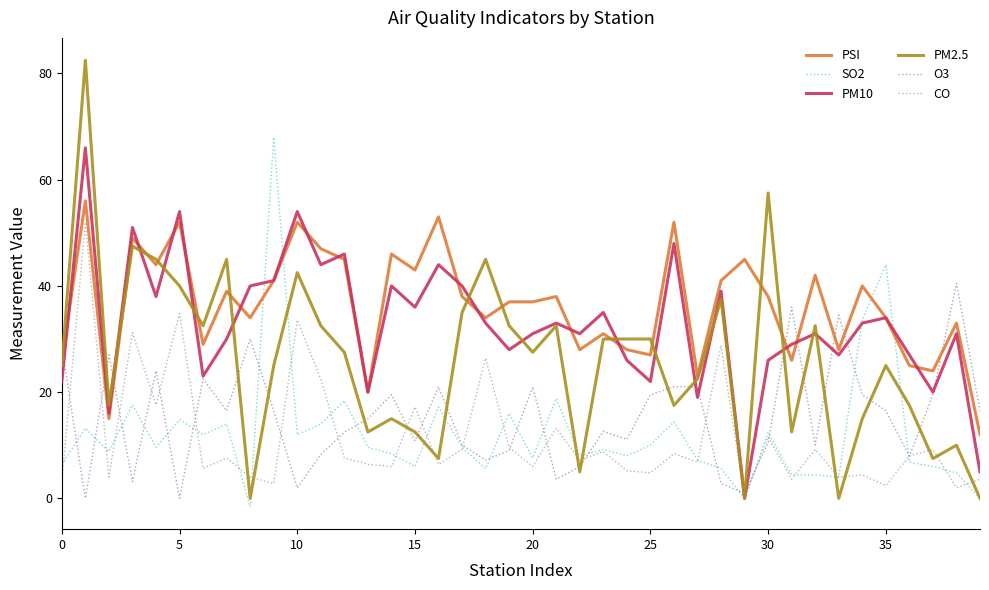

True or false: PSI and CO cross at least once.

False